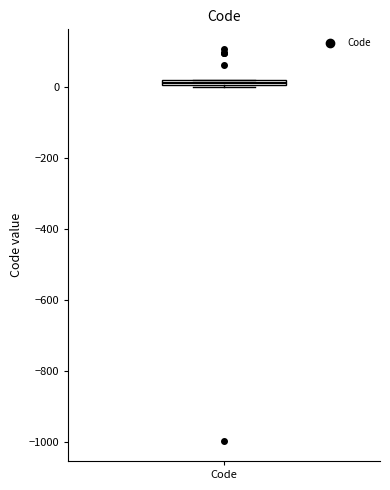

Where is the upper edge of the box for Code on the y-axis? The values are not printed on the chart, so give them approximately, as read against the axis.

20